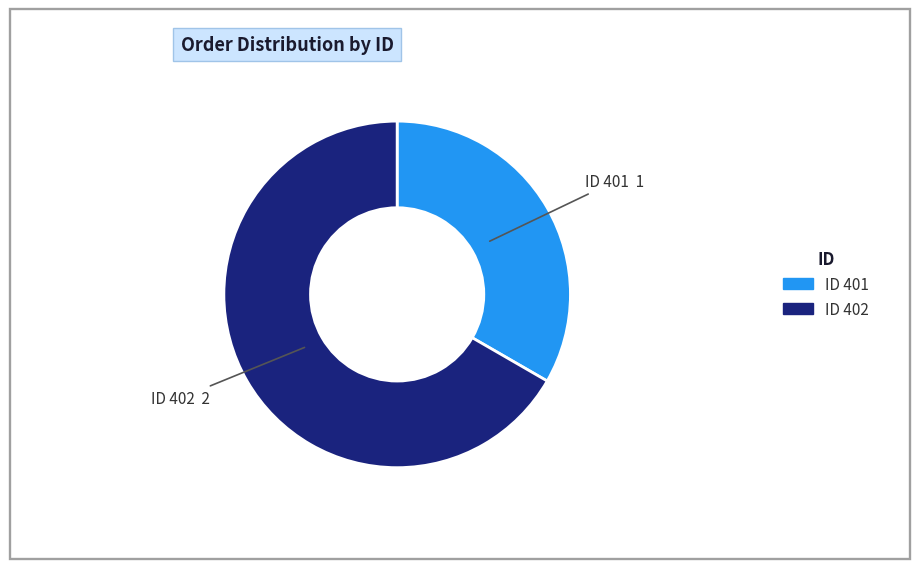

Is the sum of ID 401 and ID 402 greater than half?

Yes